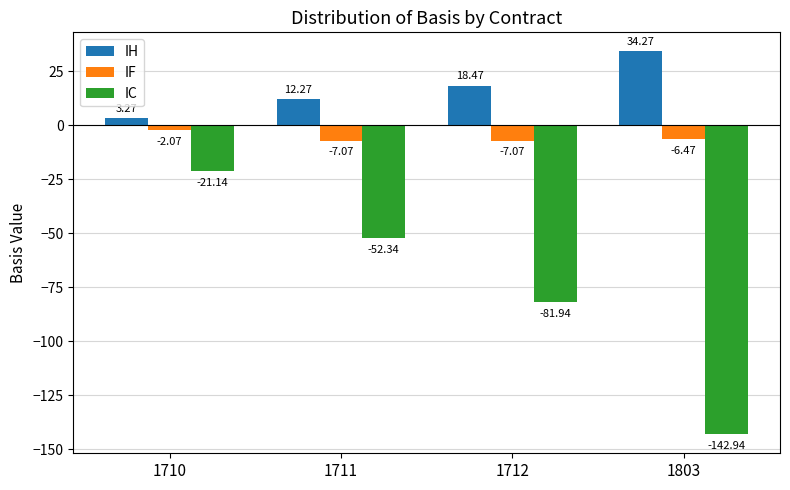

What is the spread (max minus min) of values at 1711?

64.6